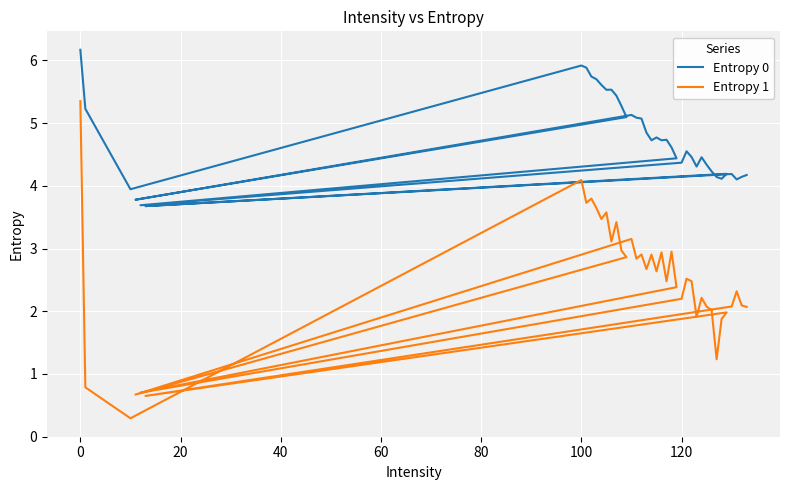

Which series has the largest total across all categories?

Entropy 0